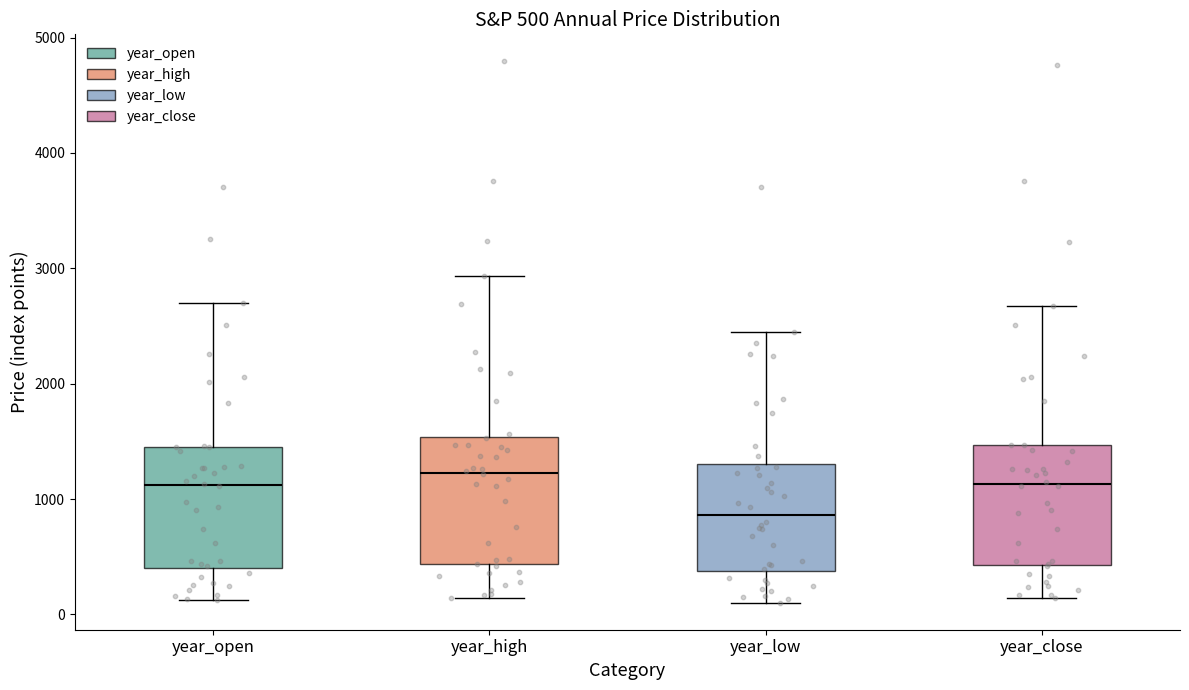

Which box's median line is the lowest?

year_low